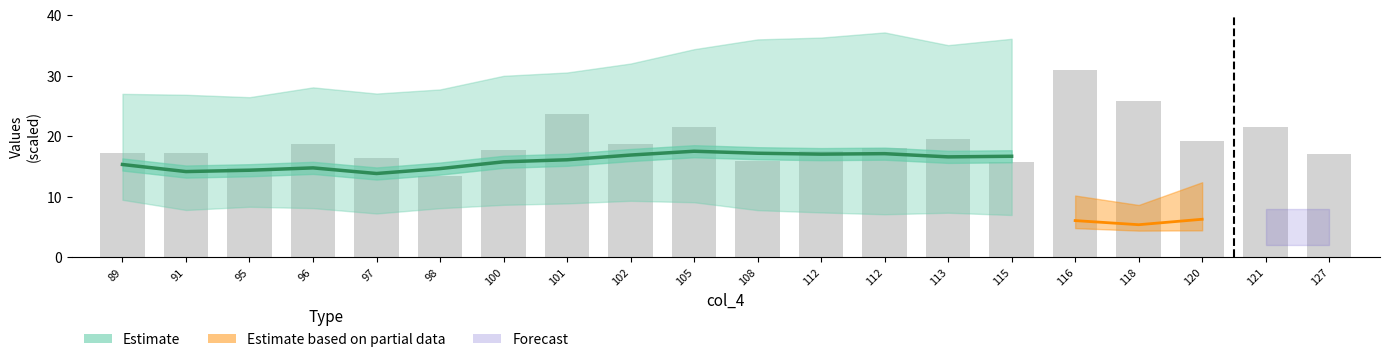

What is the maximum value shown in the chart?

17.5